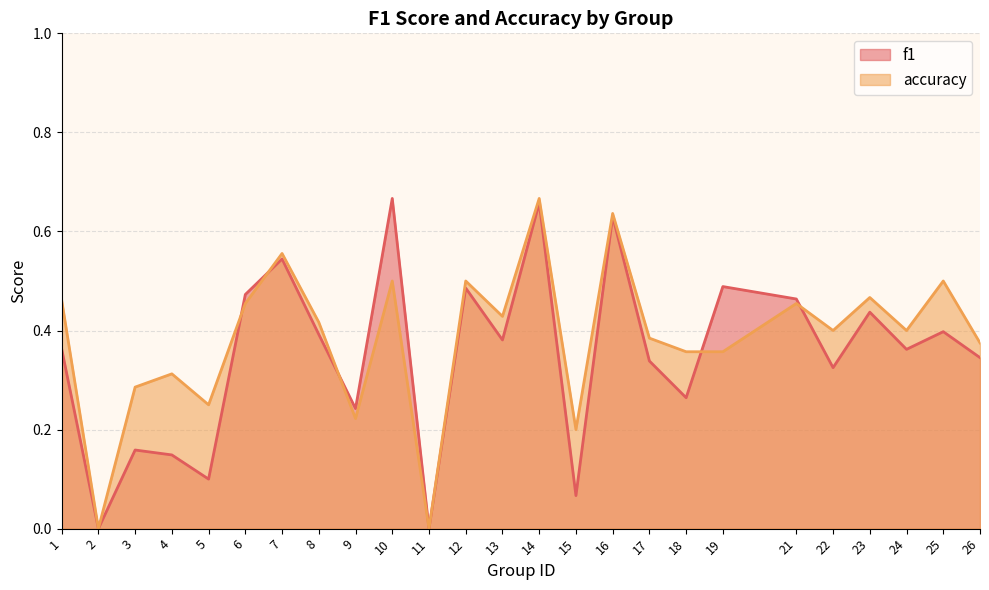

What is the difference between the maximum and second lowest values in the f1 series?

0.7